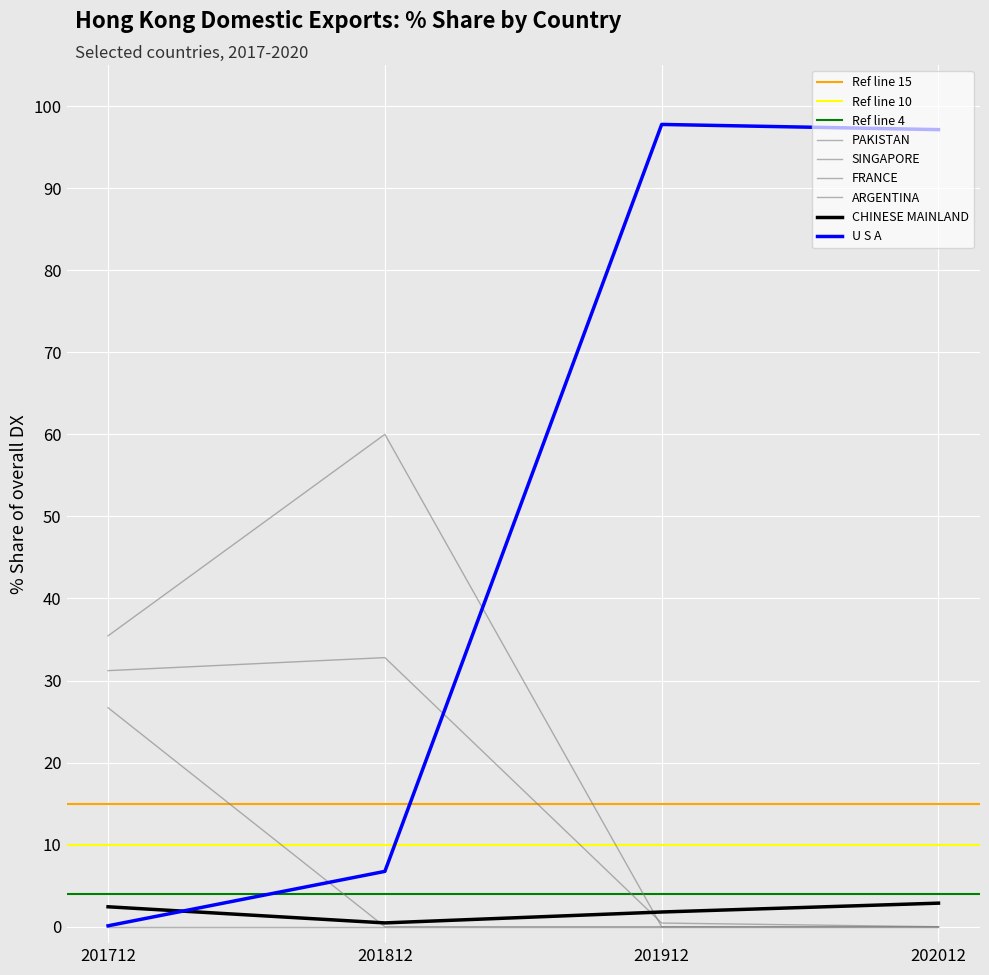

What position from the left is U S A?

1